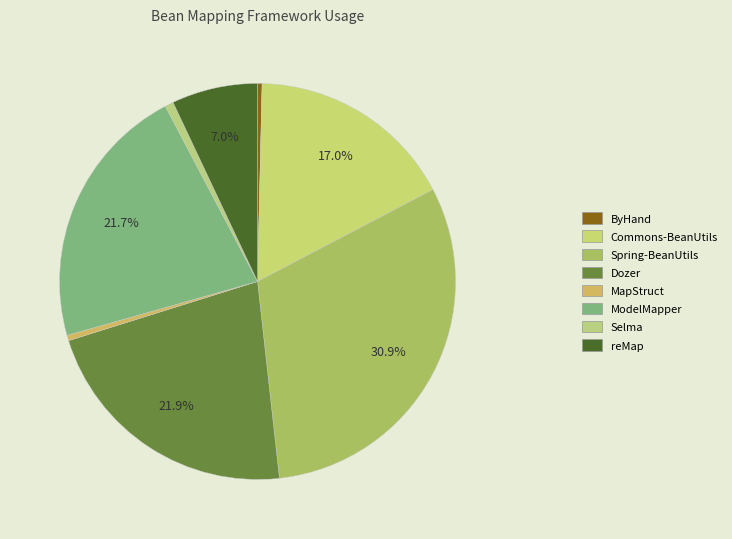

How many slices are in this pie chart?

8